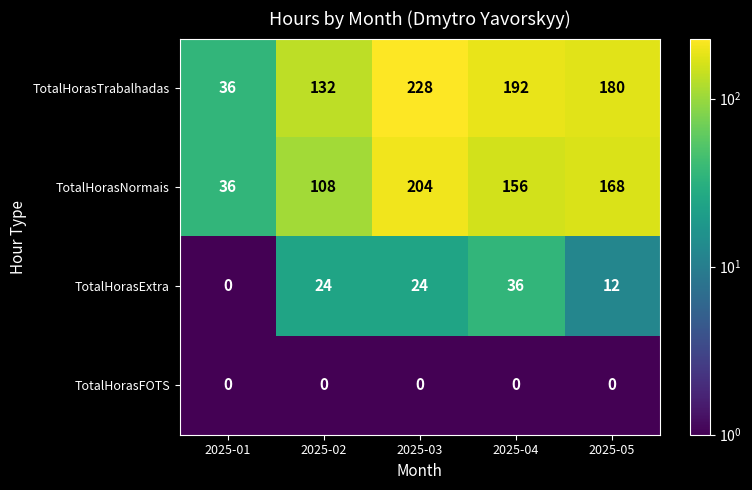

Which series has the largest total across all categories?

TotalHorasTrabalhadas